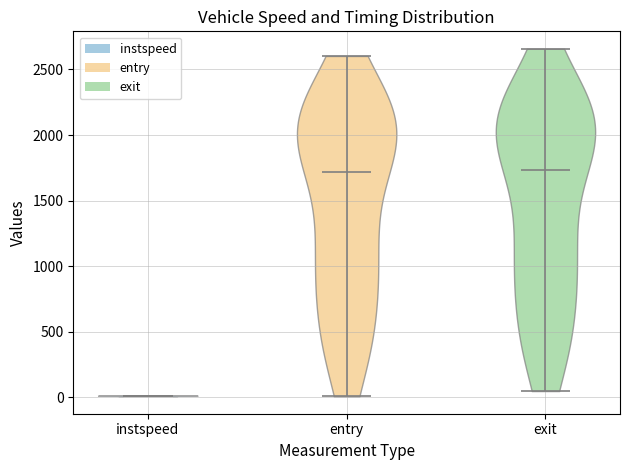

Reading left to right, read every violin against the y-axis: where its median line is, and the lowest and highest points it reaches. The values are not printed on the chart, so give them approximately, as read against the axis.

instspeed: median line 0, lowest point 0, highest point 0
entry: median line 1700, lowest point 0, highest point 2600
exit: median line 1750, lowest point 50, highest point 2650